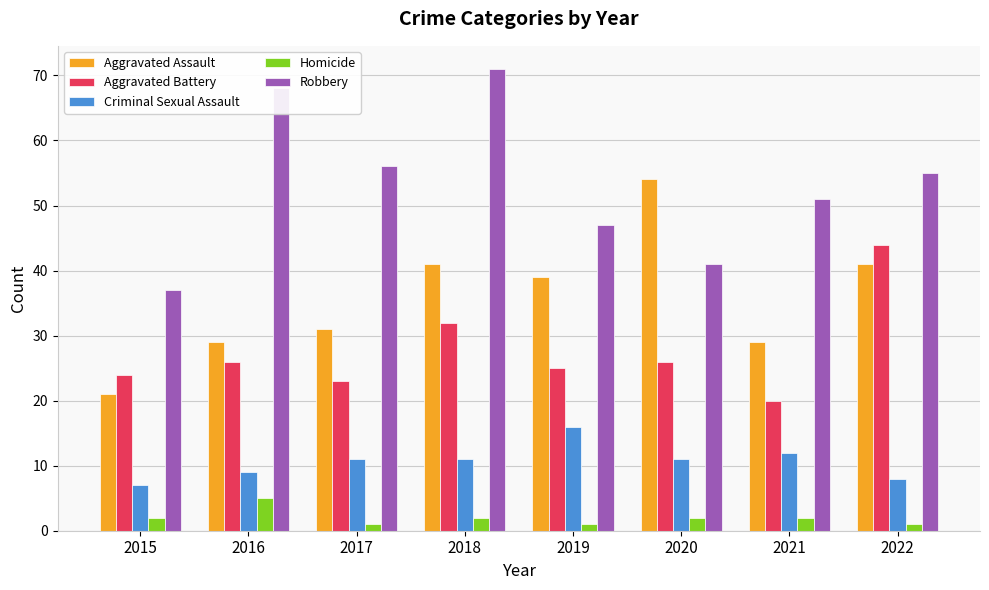

Reading left to right, extract all data points from this chart.

Aggravated Assault: 2015=21	2016=29	2017=31	2018=41	2019=39	2020=54	2021=29	2022=41
Aggravated Battery: 2015=24	2016=26	2017=23	2018=32	2019=25	2020=26	2021=20	2022=44
Criminal Sexual Assault: 2015=7	2016=9	2017=11	2018=11	2019=16	2020=11	2021=12	2022=8
Homicide: 2015=2	2016=5	2017=1	2018=2	2019=1	2020=2	2021=2	2022=1
Robbery: 2015=37	2016=68	2017=56	2018=71	2019=47	2020=41	2021=51	2022=55